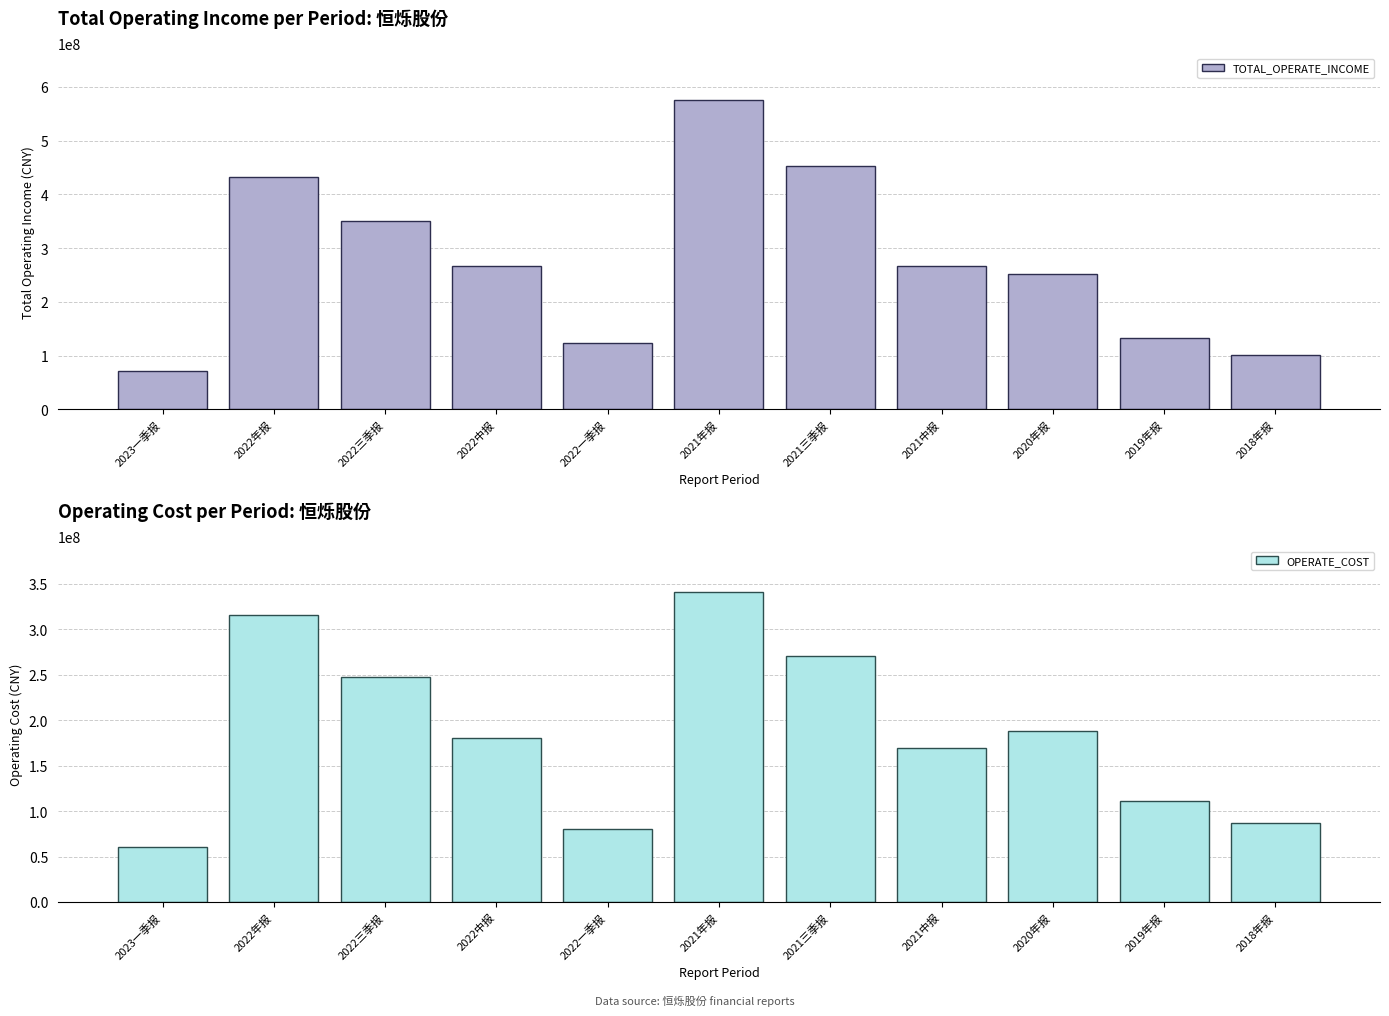

Are the bars grouped side by side (vs. stacked)?

Yes